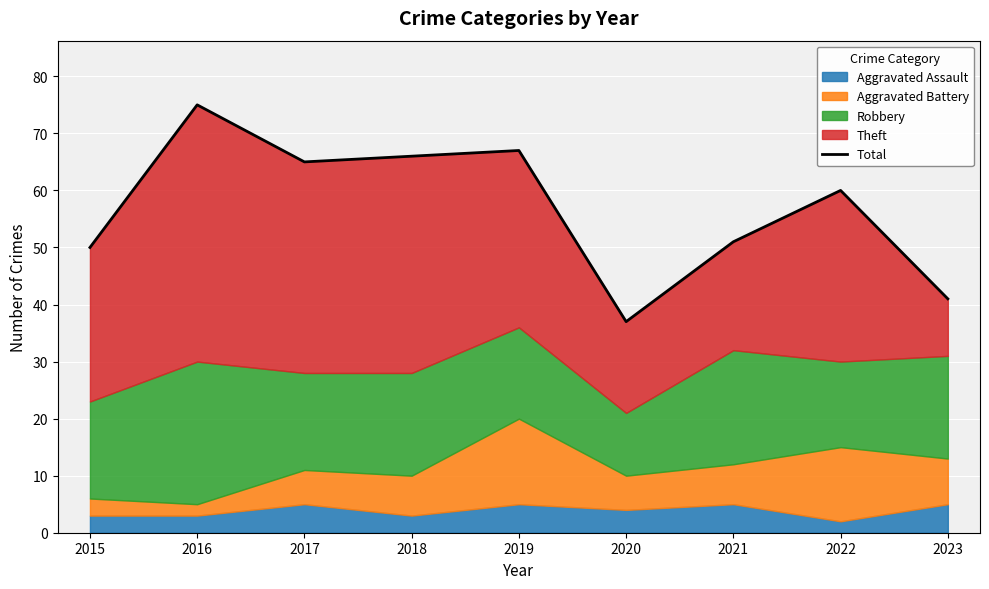

How many lines are shown in the chart?

1